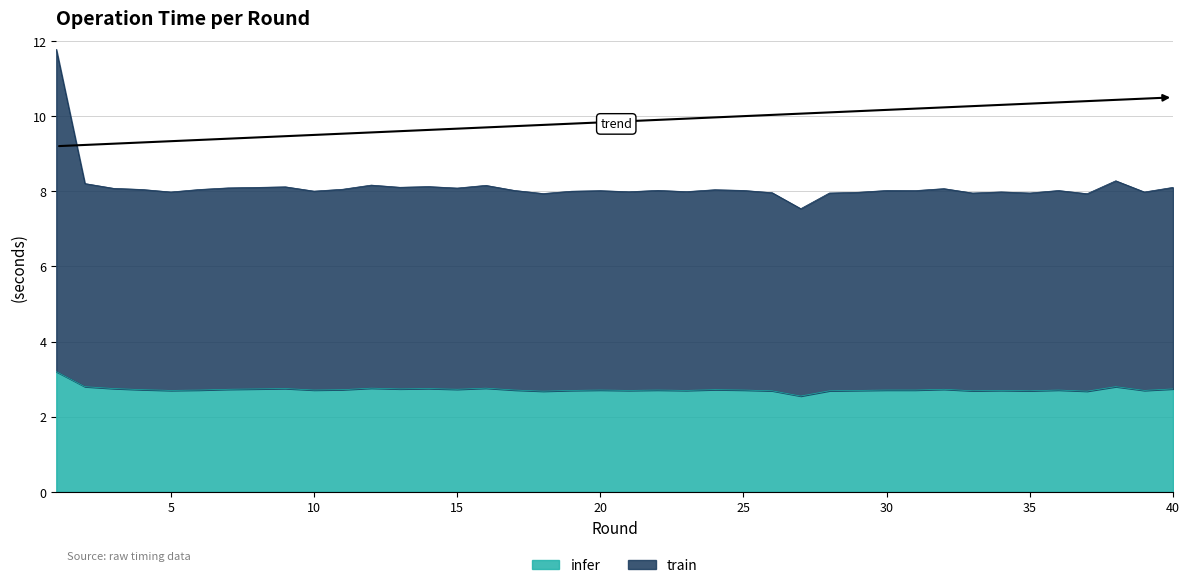

At which category does infer reach its first local valley?

5